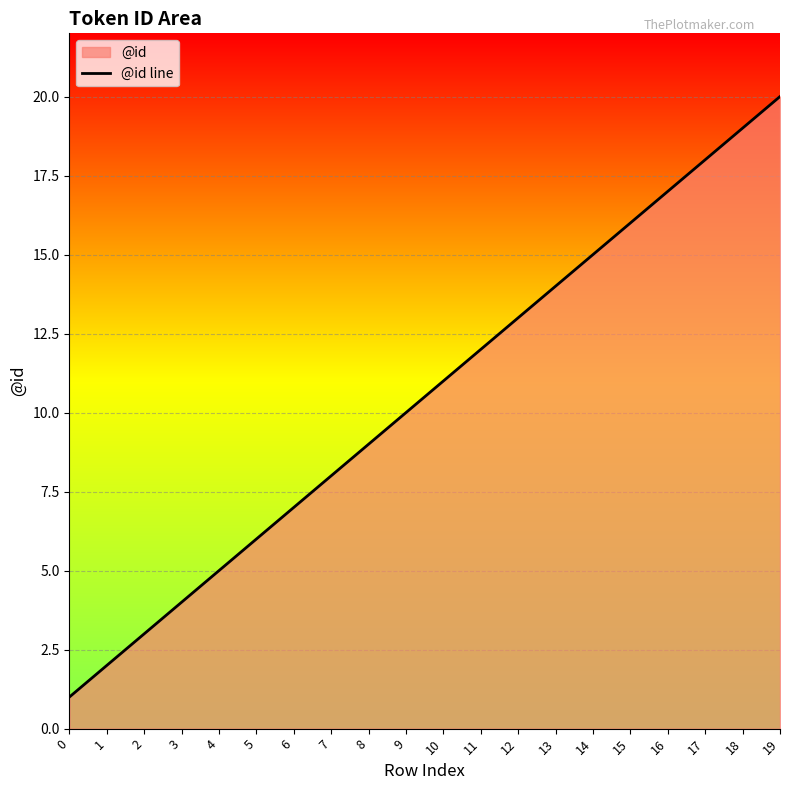

How many lines are shown in the chart?

1